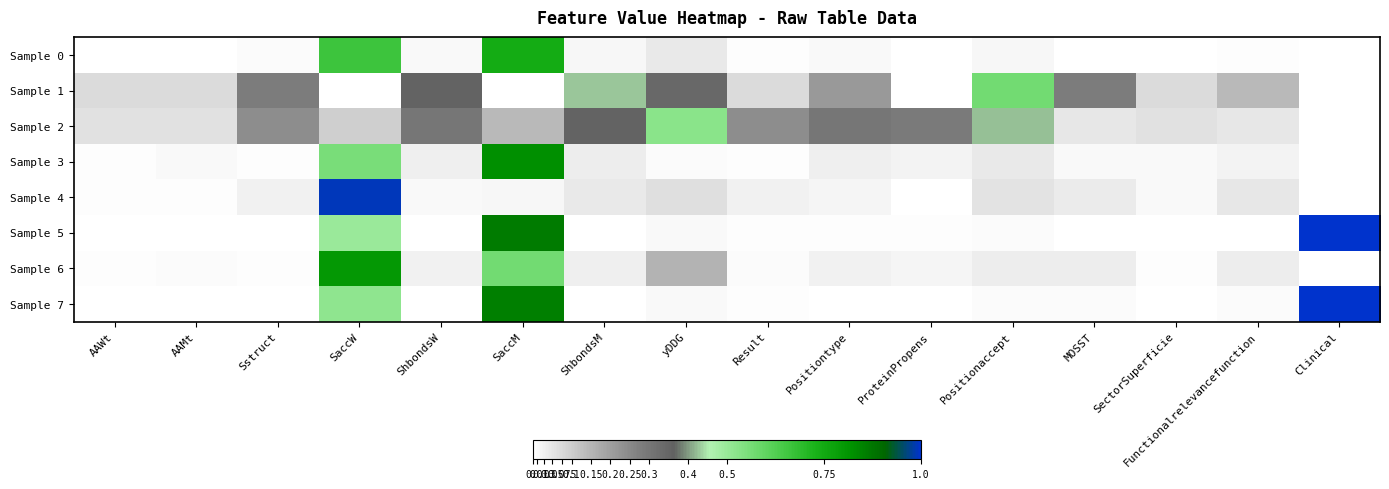

What is the maximum value shown in the chart?

1.0